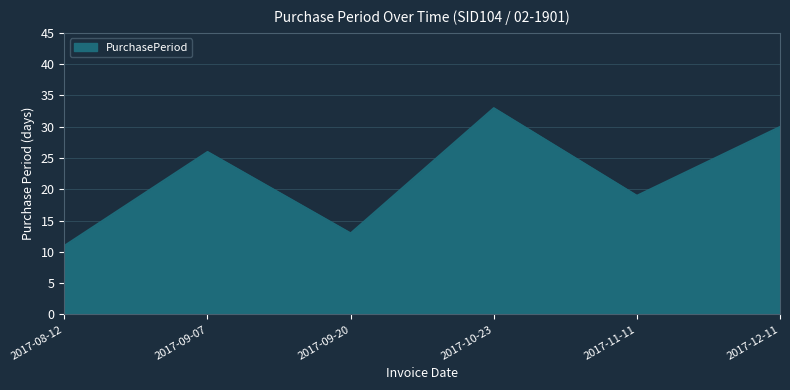

Which has a higher value, 2017-12-11 or 2017-11-11?

2017-12-11